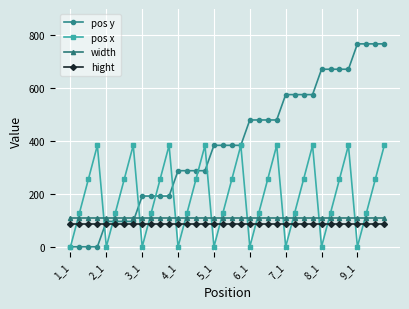

What is the highest value of the width series?

110